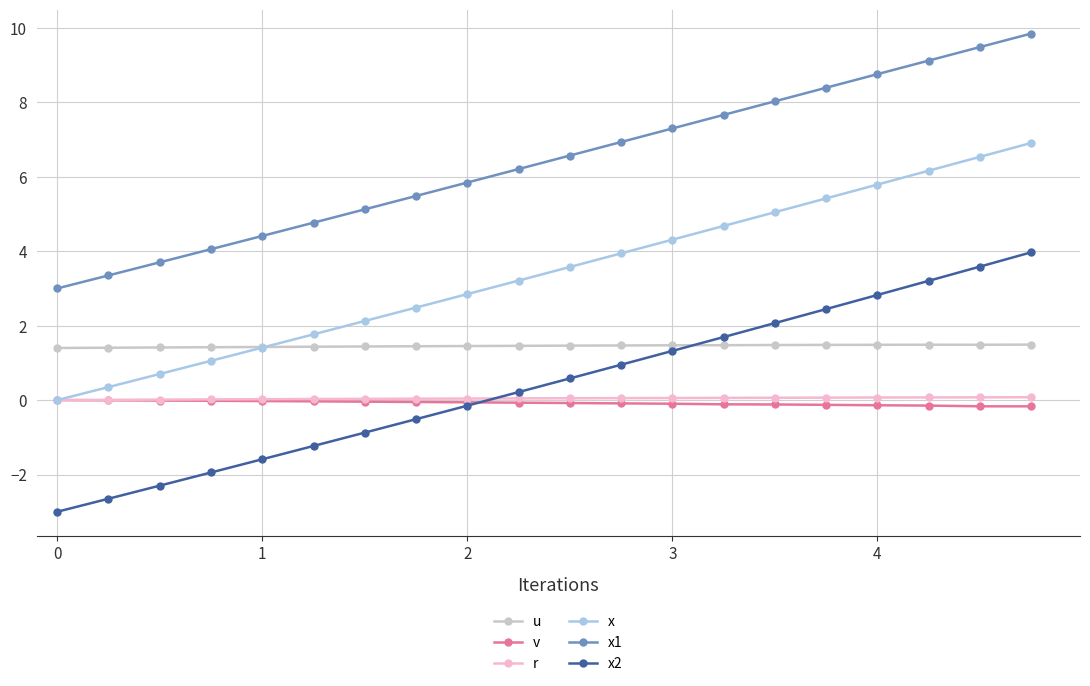

What is the lowest value of the u series?

1.4